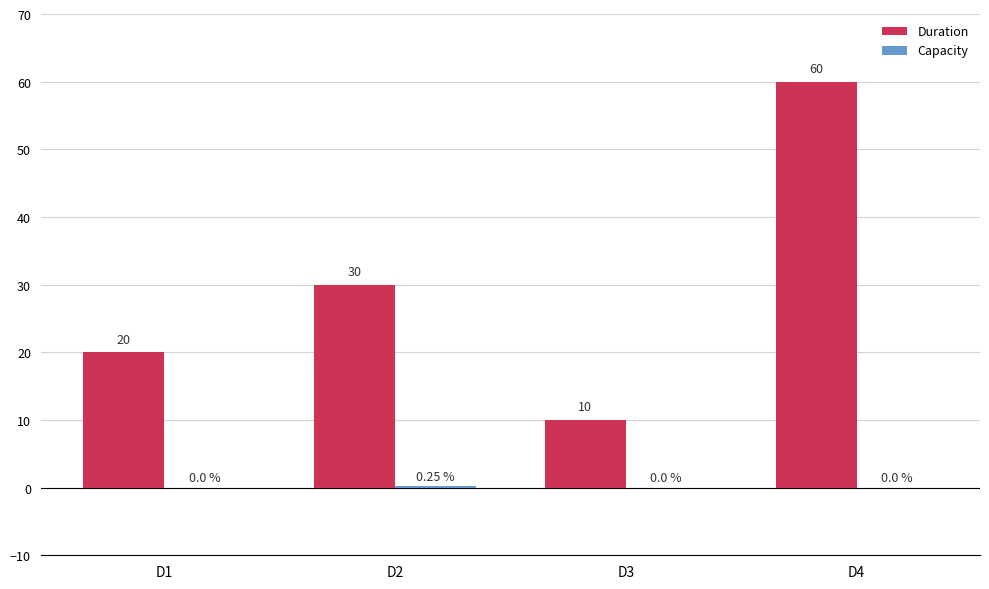

Which series has the largest range (max minus min)?

Duration